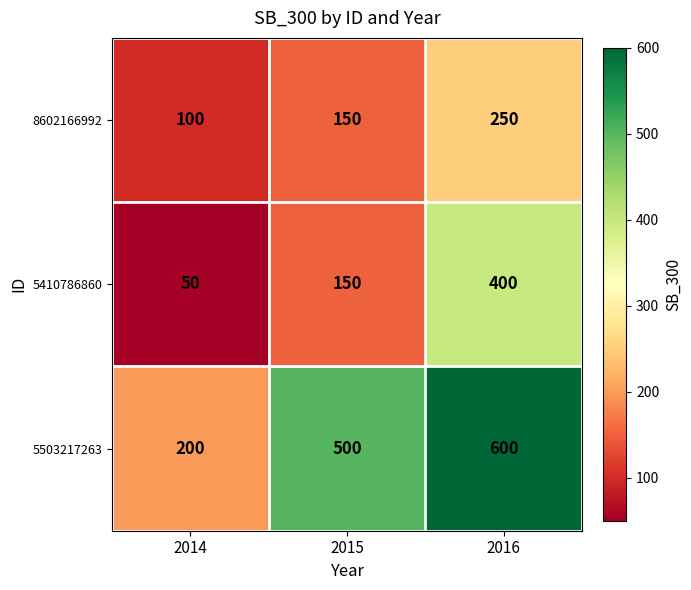

Reading left to right, what are all the values shown in this chart?

8602166992: 2014=100	2015=150	2016=250
5410786860: 2014=50	2015=150	2016=400
5503217263: 2014=200	2015=500	2016=600